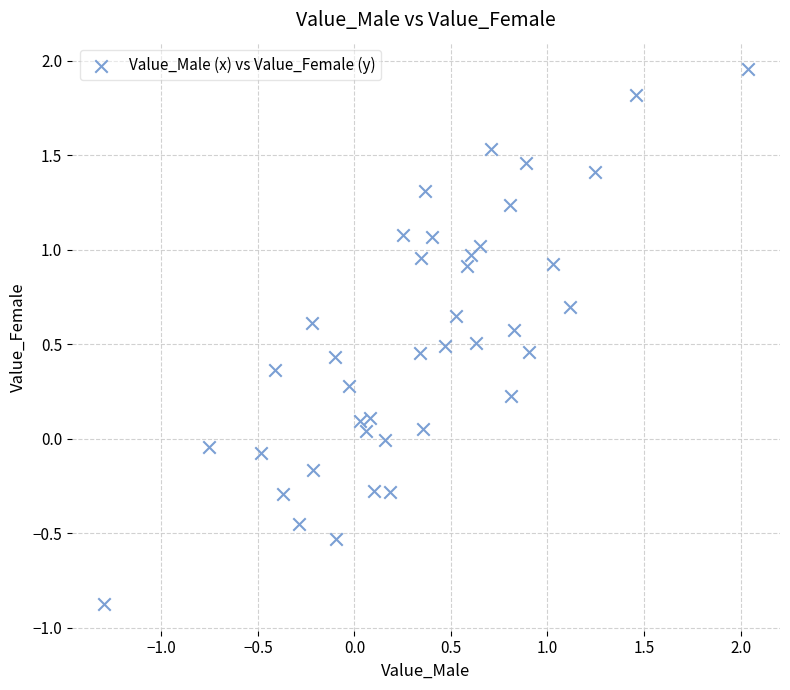

What is the range of X values (max minus min)?

3.3